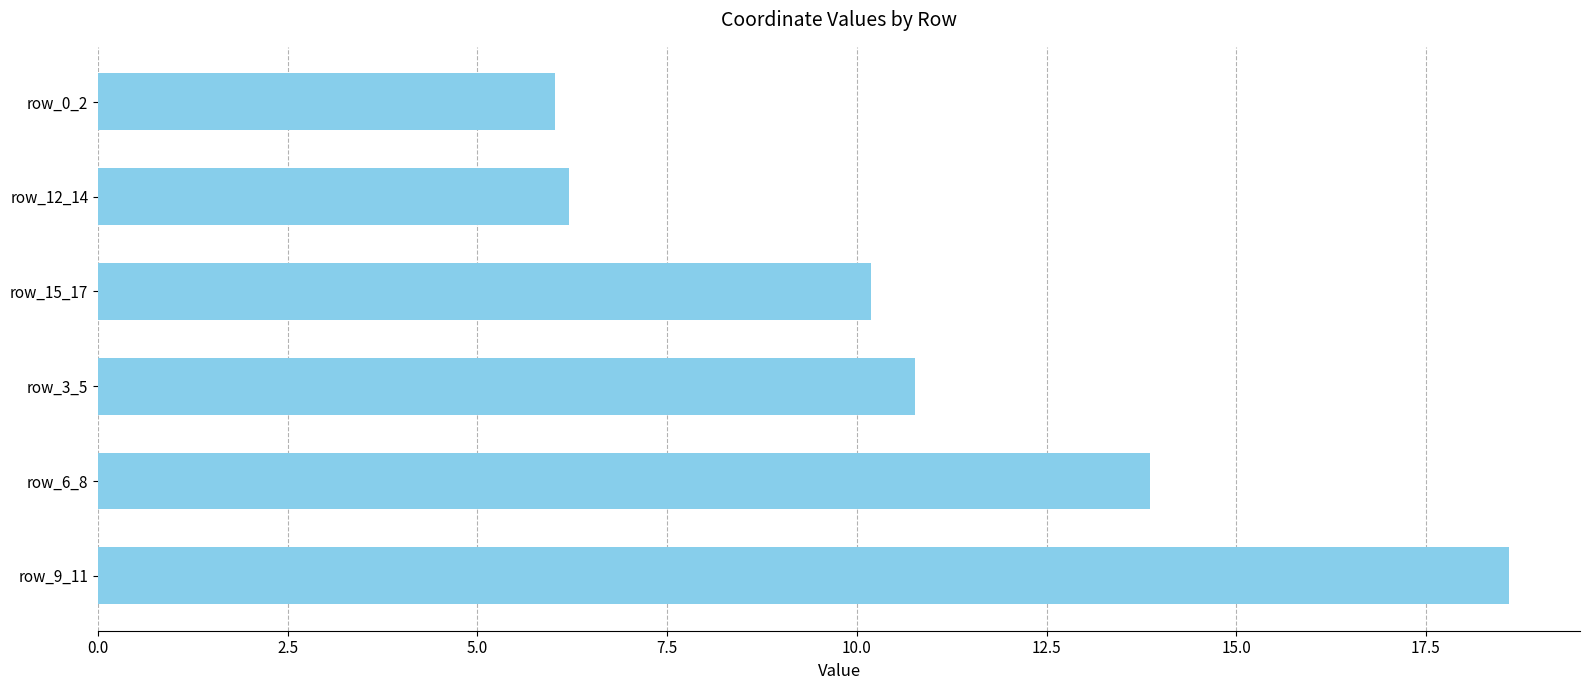

List the labels in order of value, largest first.

row_9_11, row_6_8, row_3_5, row_15_17, row_12_14, row_0_2